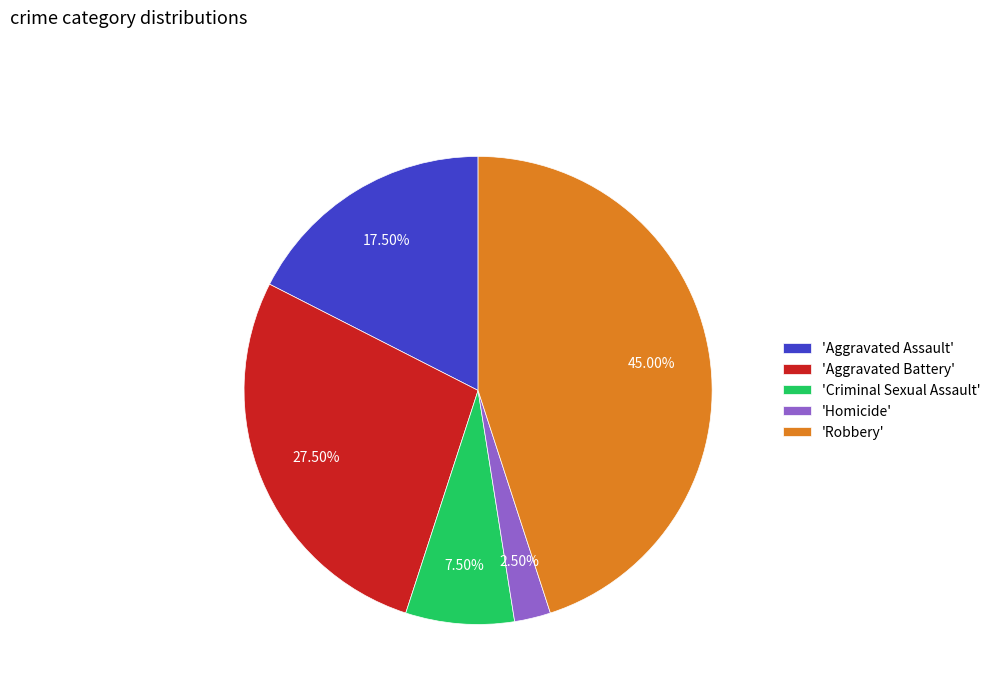

Rank the categories by value from highest to lowest.

'Robbery', 'Aggravated Battery', 'Aggravated Assault', 'Criminal Sexual Assault', 'Homicide'